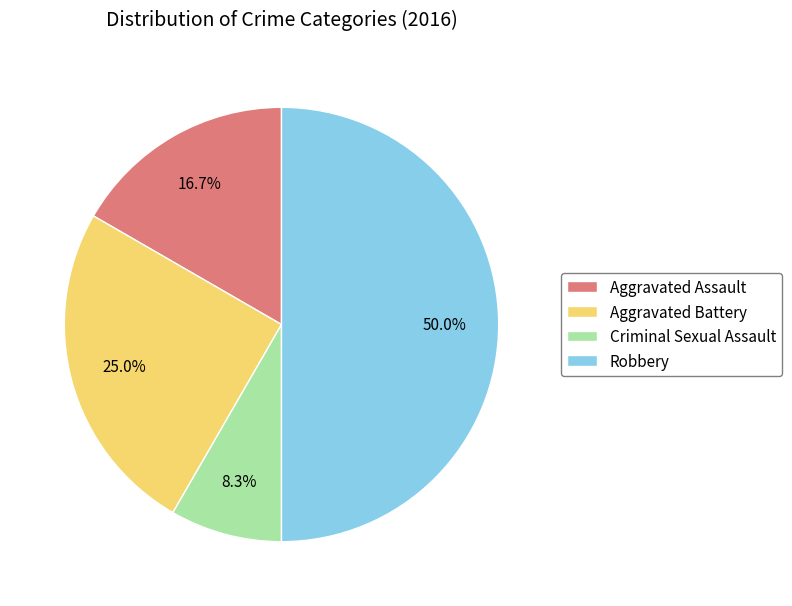

To the nearest percent, what is the average slice percentage?

25%